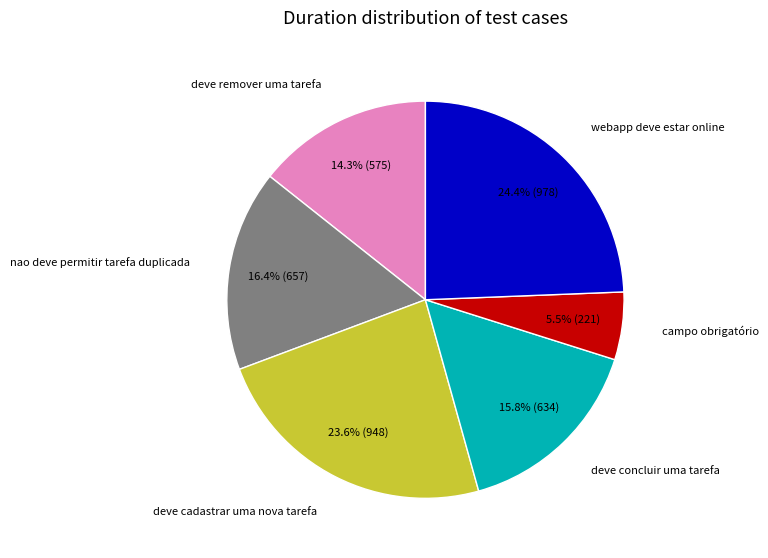

Is there any slice that represents more than half of the pie?

No